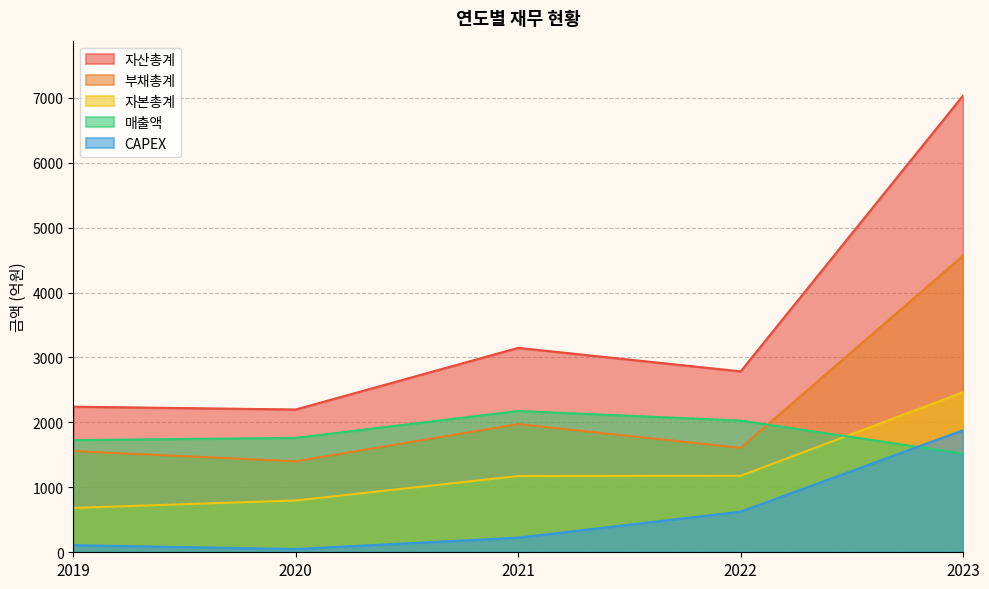

True or false: 자산총계 has more than 1 interior local peaks.

False